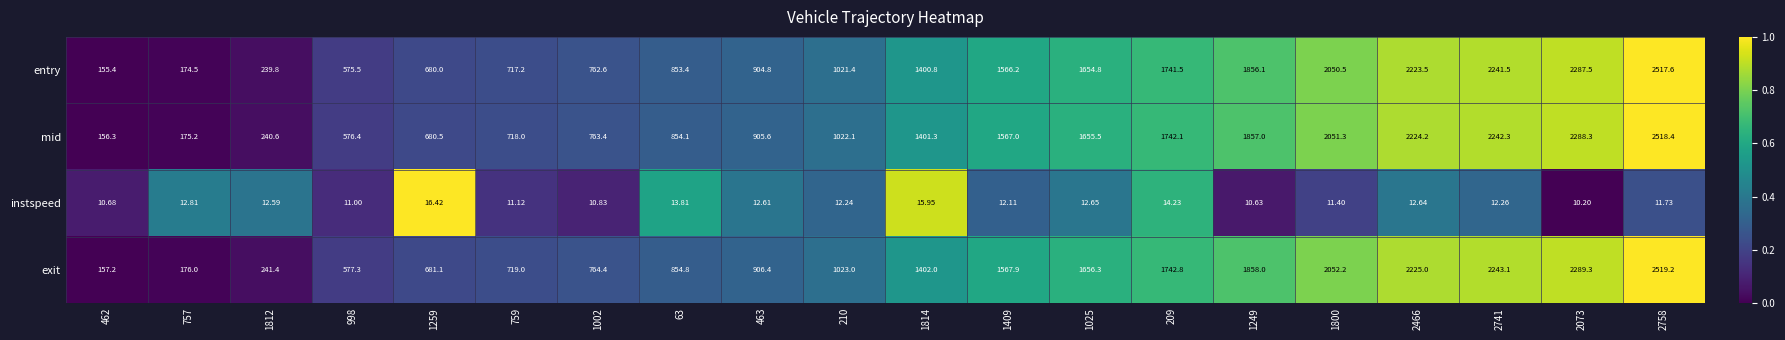

Which series has the largest range (max minus min)?

entry